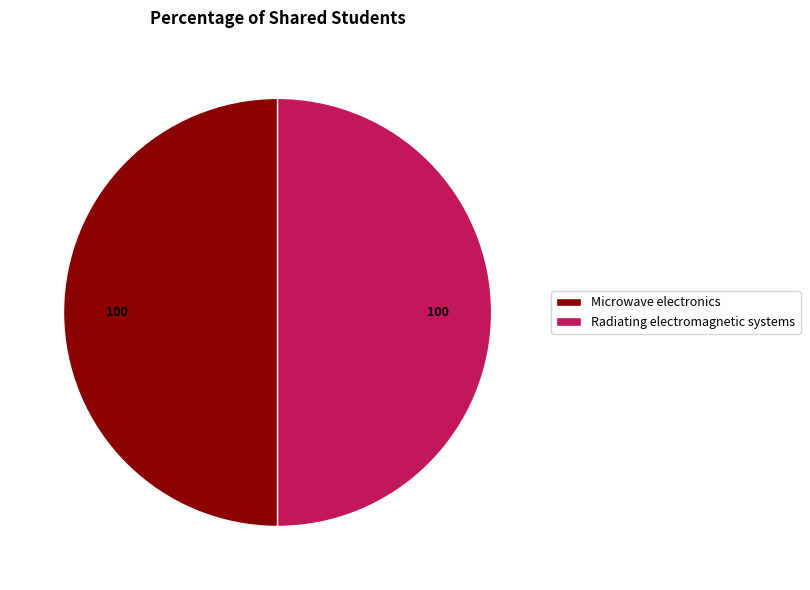

Do Microwave electronics and Radiating electromagnetic systems together represent more than half of the pie?

Yes